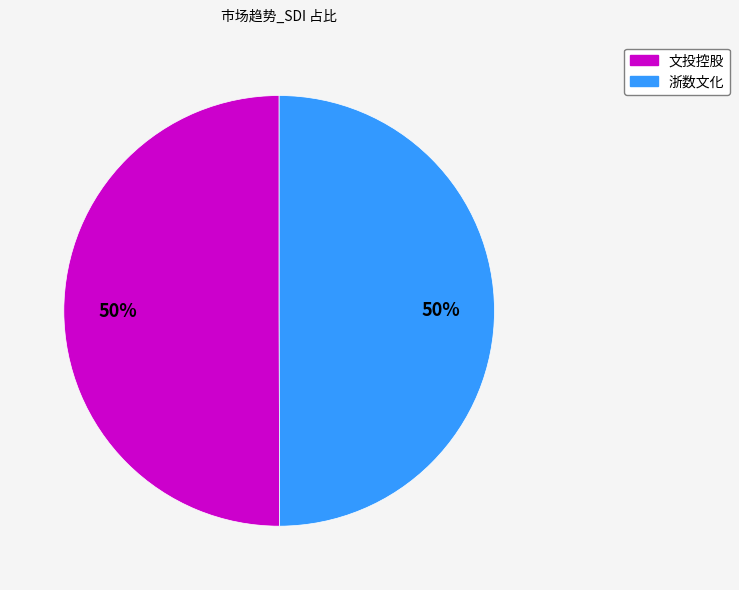

Is it true that 文投控股 is 50% of the pie?

True